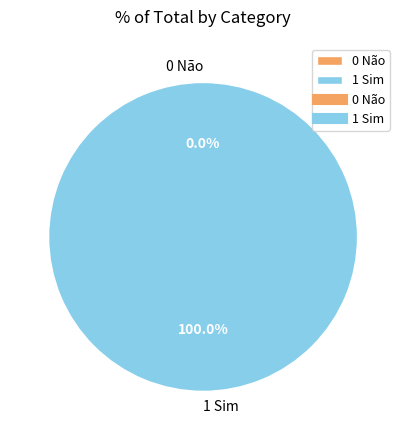

Do 0 Não and 1 Sim together represent more than half of the pie?

Yes